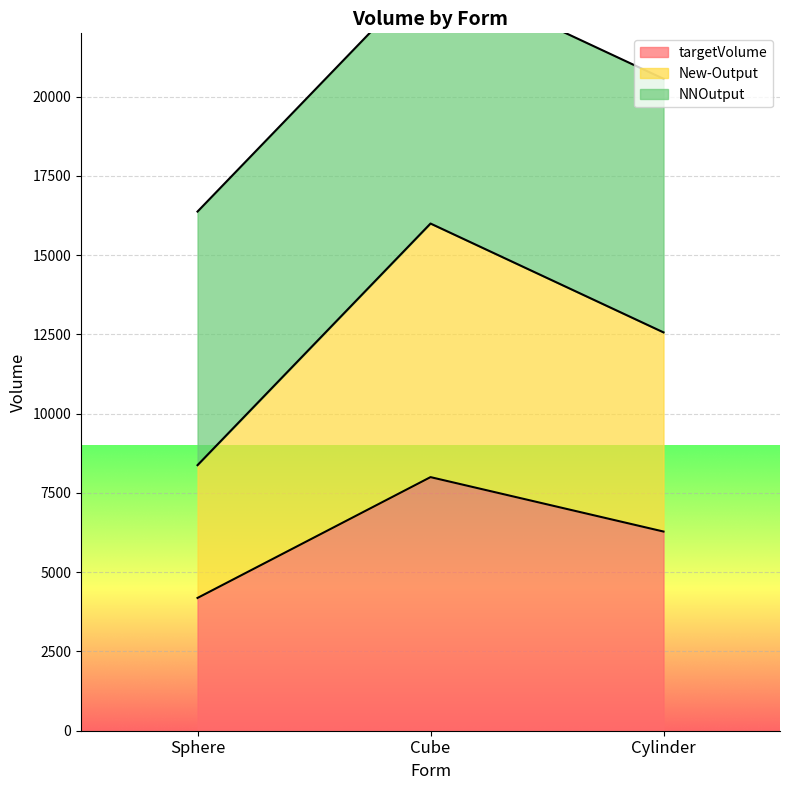

What is the maximum value for New-Output?

16000.0